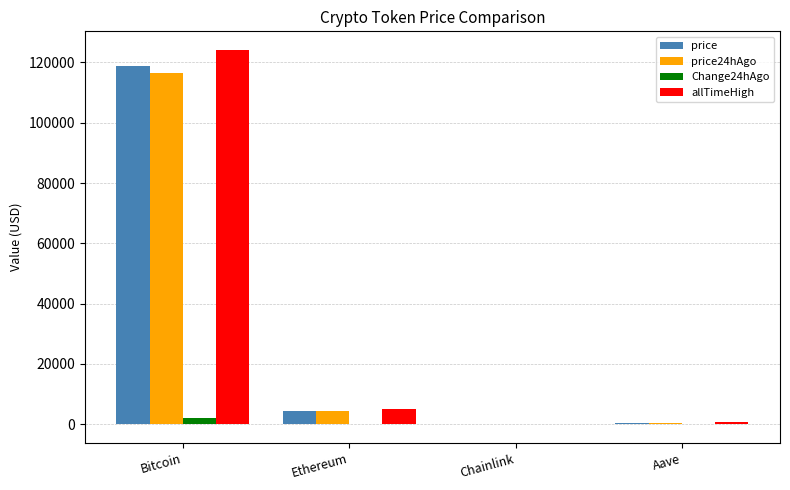

Count the number of categories in the chart.

4